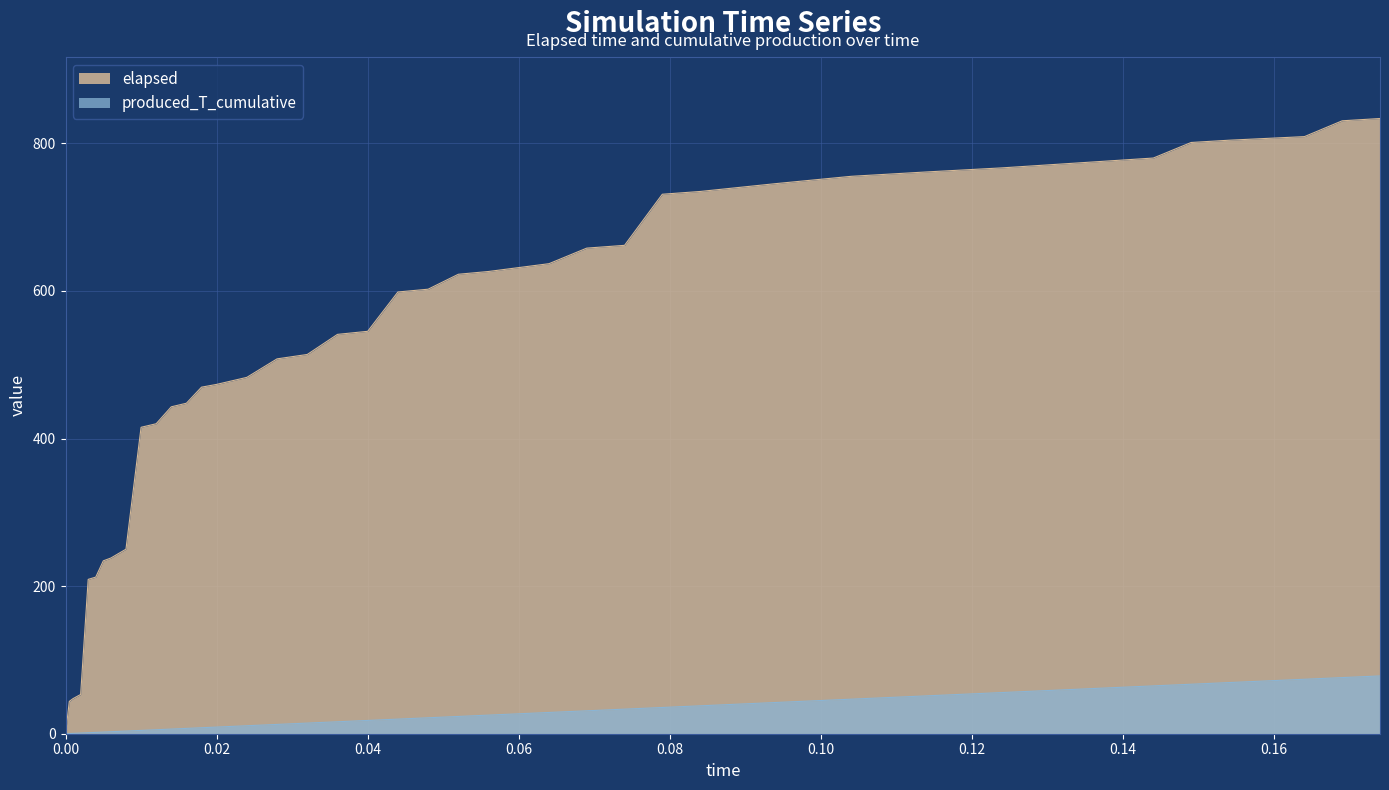

Reading left to right, transcribe all the data shown in this chart.

elapsed: 0=0.0	0.0005=43.8	0.001=47.6	0.002=53.2	0.003=209.2	0.004=212.2	0.005=234.3	0.006=238.1	0.008=250.1	0.01=415.3	0.012=420.1	0.014=443.0	0.016=447.9	0.018=469.6	0.02=473.4	0.024=482.9	0.028=508.0	0.032=513.9	0.036=541.2	0.04=545.3	0.044=598.6	0.048=602.4	0.052=622.6	0.056=626.4	0.064=637.0	0.069=658.1	0.074=661.8	0.079=731.1	0.084=734.8	0.094=745.4	0.104=755.4	0.114=761.3	0.124=766.8	0.134=773.5	0.144=780.1	0.149=801.2	0.154=804.3	0.164=809.2	0.169=830.6	0.174=833.7
produced_T_cumulative: 0=0.0	0.0005=0.2	0.001=0.5	0.002=0.9	0.003=1.4	0.004=1.8	0.005=2.3	0.006=2.7	0.008=3.6	0.01=4.5	0.012=5.4	0.014=6.3	0.016=7.2	0.018=8.1	0.02=9.0	0.024=10.8	0.028=12.6	0.032=14.4	0.036=16.2	0.04=18.0	0.044=19.8	0.048=21.6	0.052=23.4	0.056=25.2	0.064=28.8	0.069=31.1	0.074=33.3	0.079=35.6	0.084=37.8	0.094=42.3	0.104=46.8	0.114=51.3	0.124=55.8	0.134=60.3	0.144=64.8	0.149=67.1	0.154=69.3	0.164=73.8	0.169=76.1	0.174=78.3